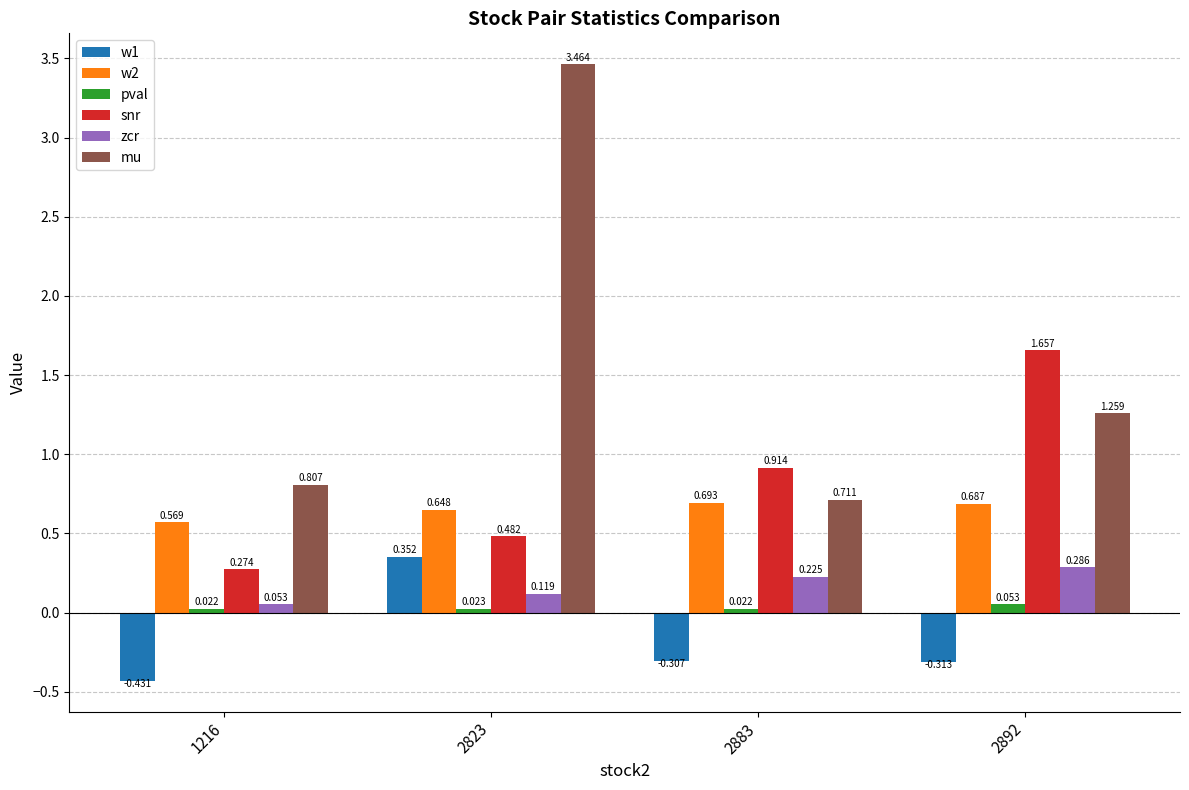

Which series has the largest range (max minus min)?

mu